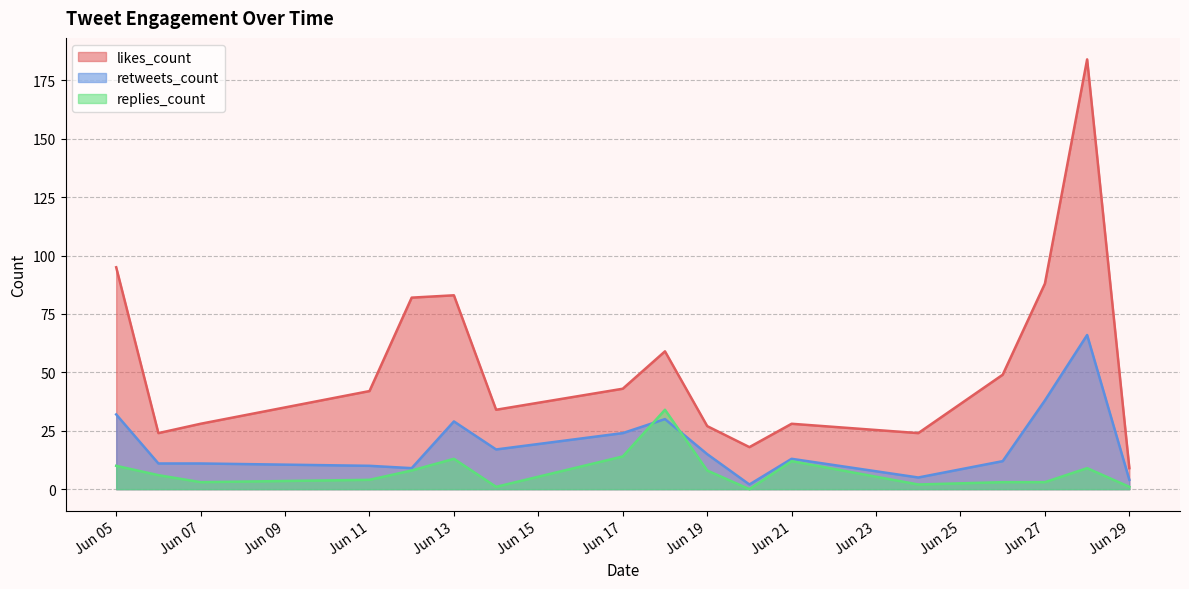

At which category is the sum across all series the highest?

2019-06-28